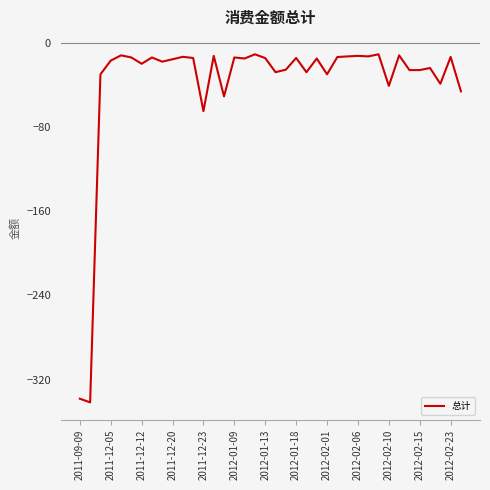

How many lines are shown in the chart?

1